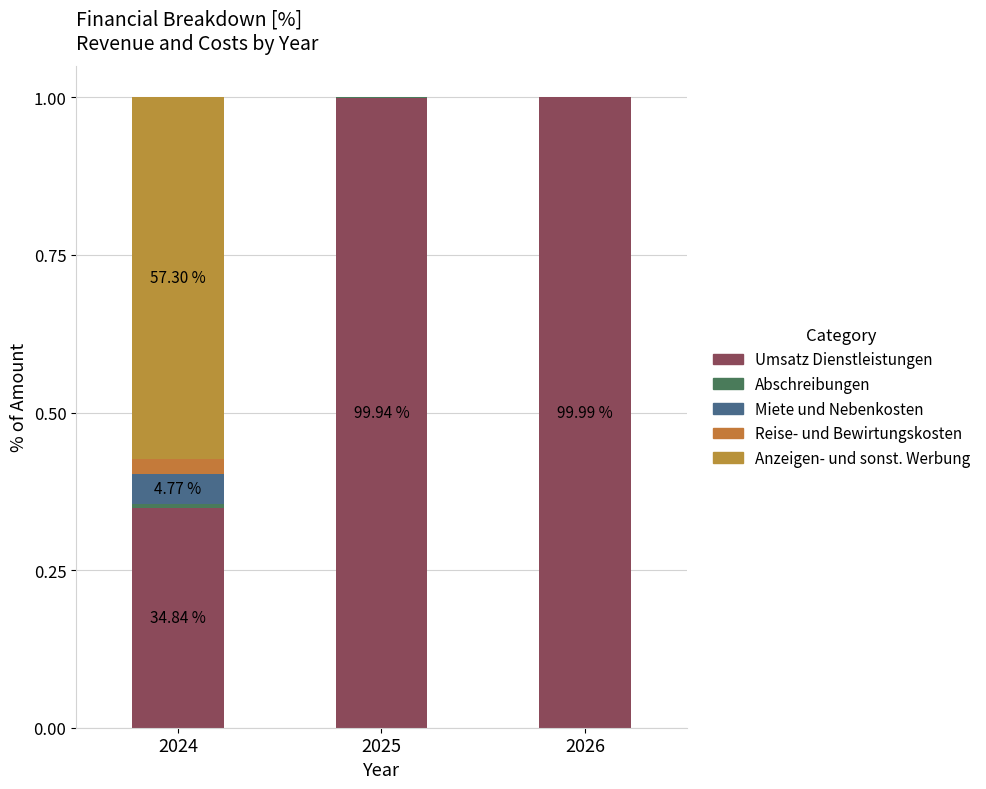

Are the bars grouped side by side (vs. stacked)?

No